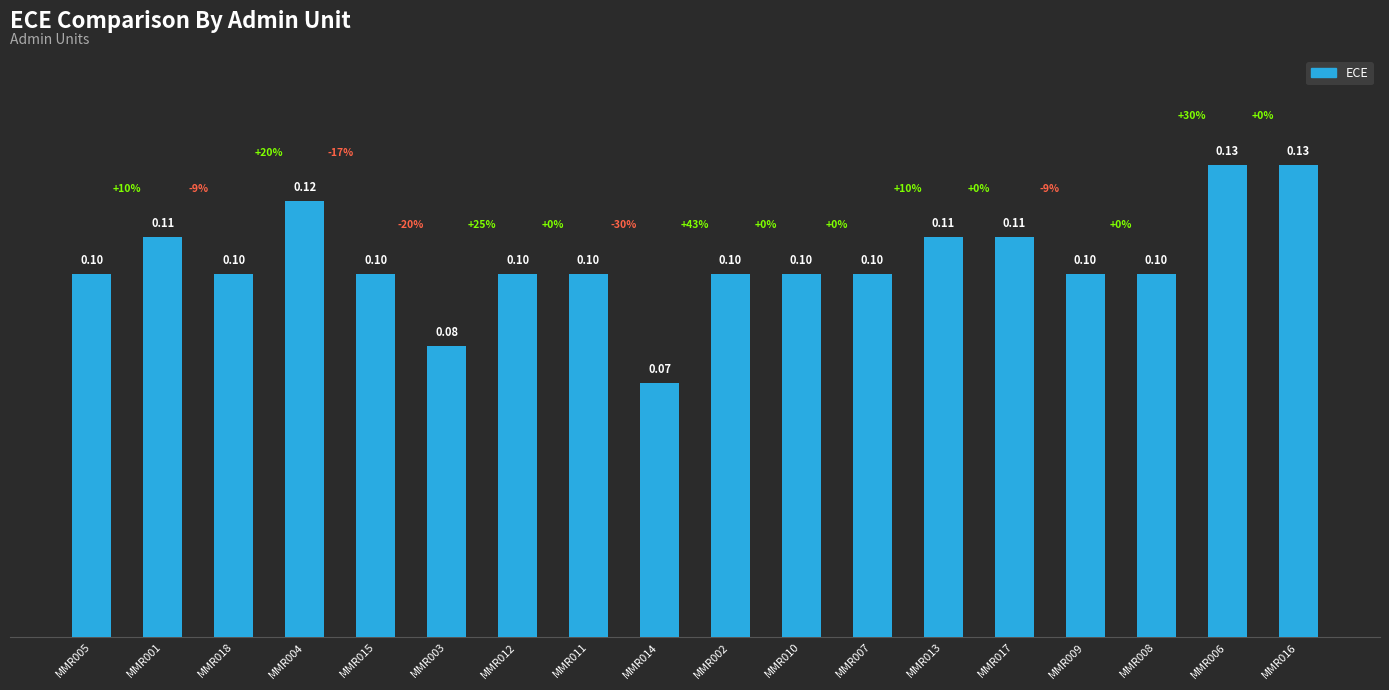

What is the label of the 17th bar from the right?

MMR001